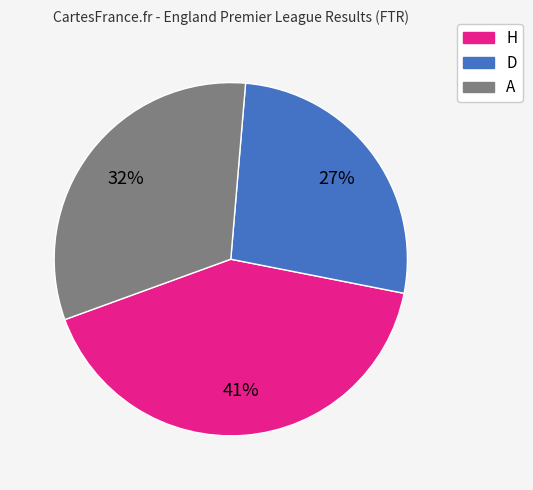

To the nearest percent, what percentage of the pie is A?

32%